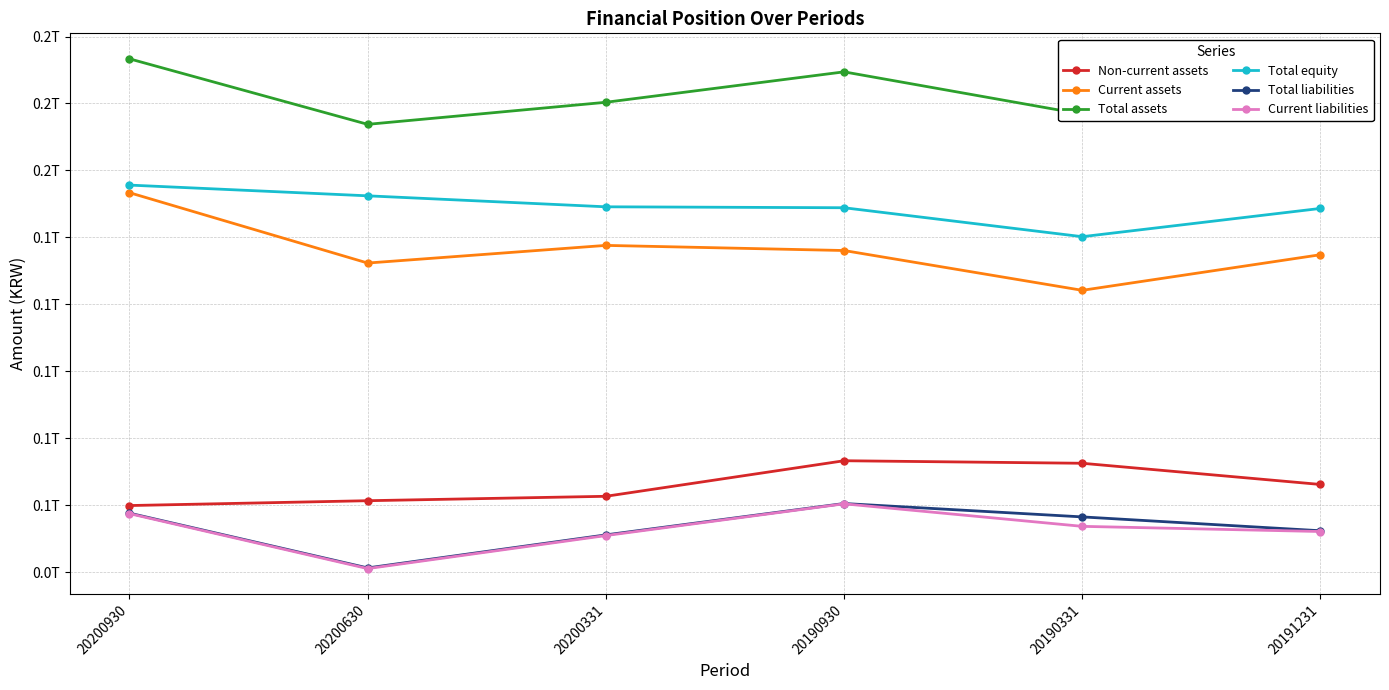

Which series changed the most between 20200630 and 20190930?

Current liabilities